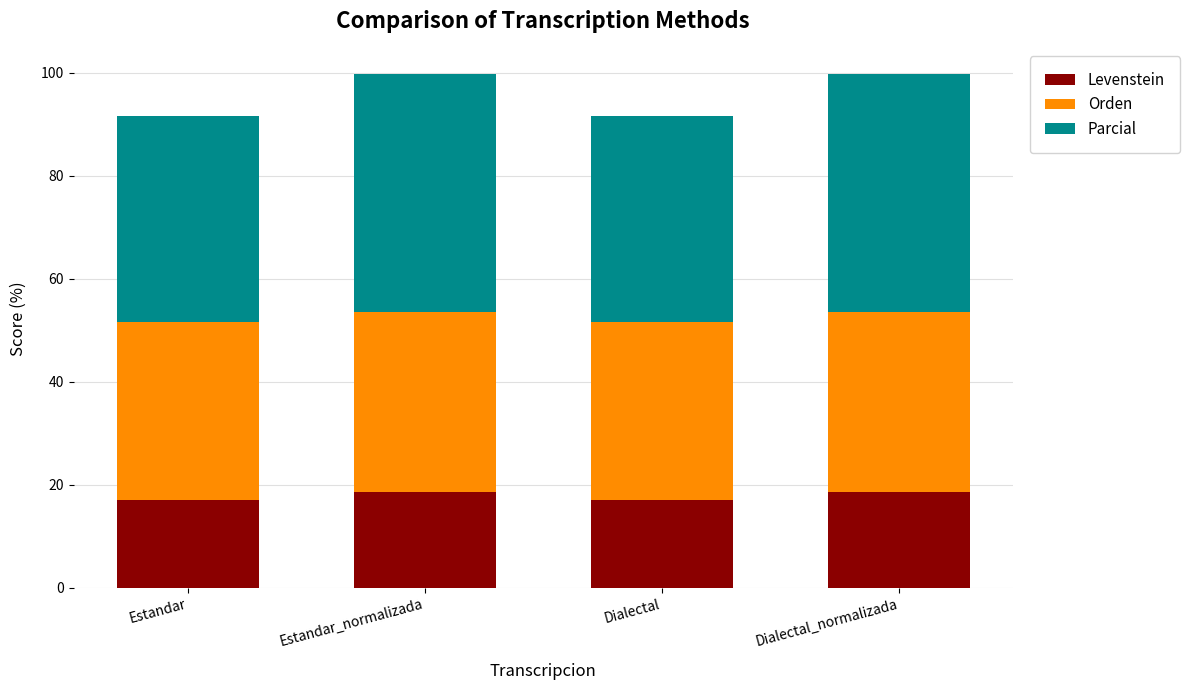

True or false: Levenstein has a value of 23.3 at Dialectal.

False